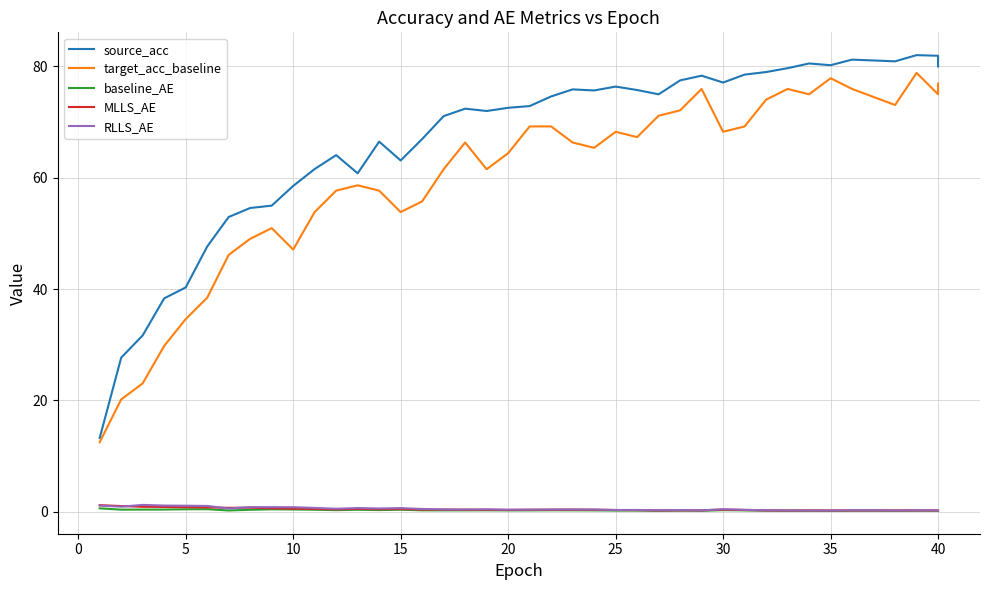

Is the value of MLLS_AE at 14 greater than the value of RLLS_AE at 22?

Yes